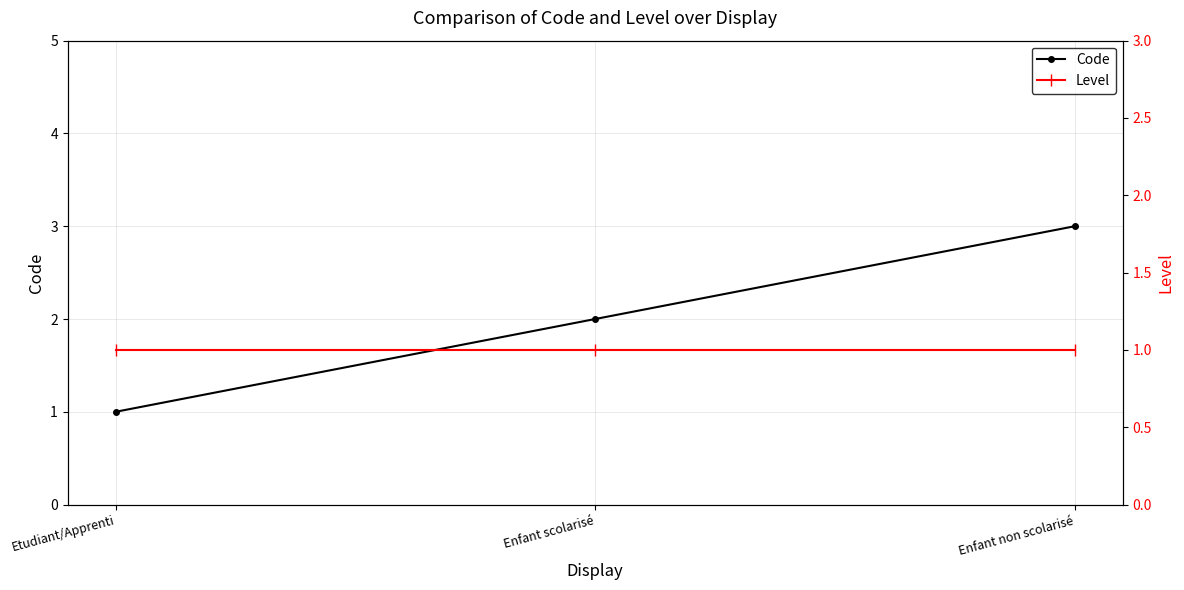

Count the number of categories in the chart.

3